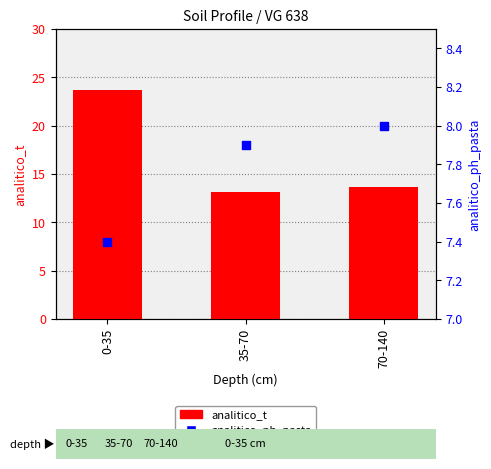

Which series has the largest total across all categories?

analitico_t